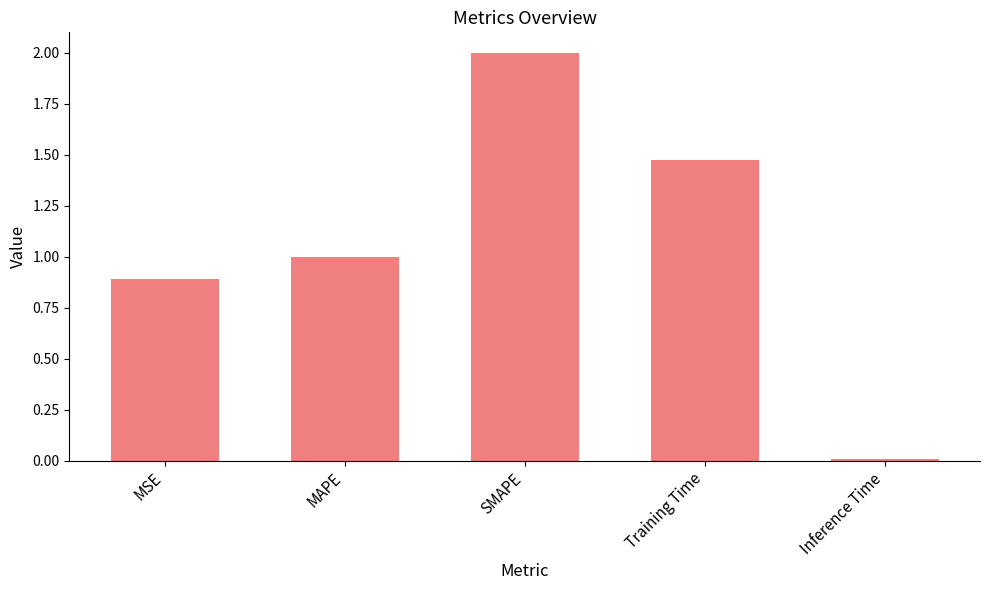

The value at MSE is 0.9. True or false?

True